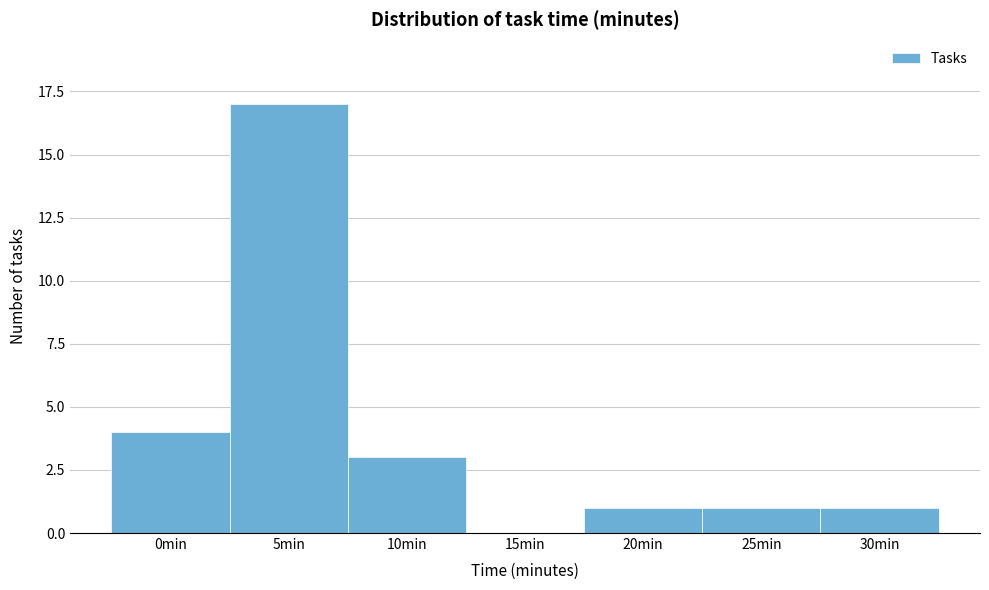

Reading left to right, extract all data points from this chart.

0min=4	5min=17	10min=3	15min=0	20min=1	25min=1	30min=1